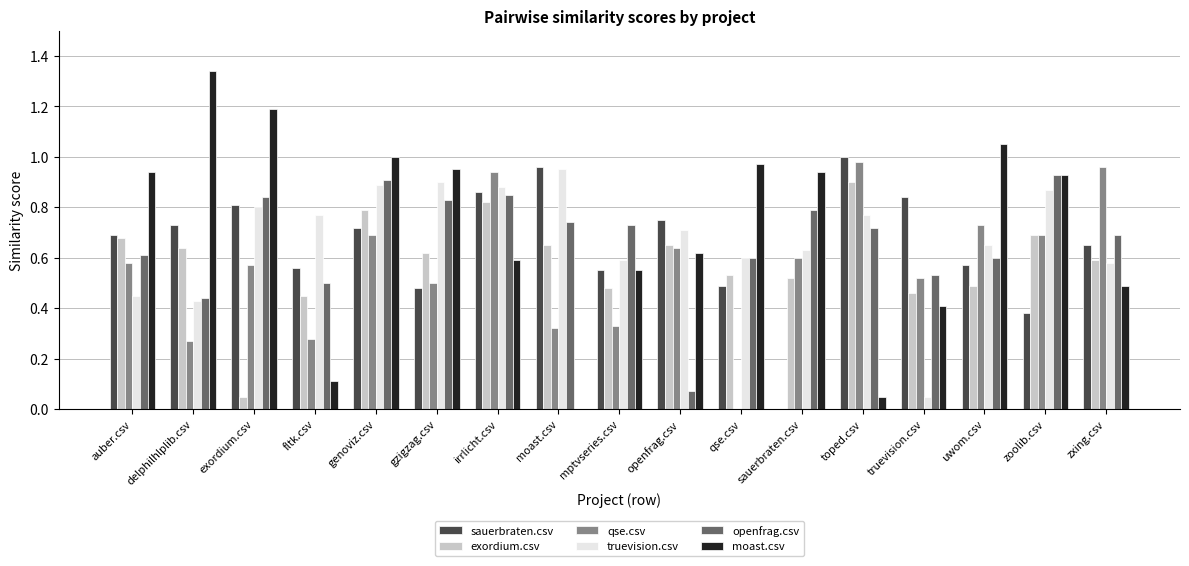

Which label corresponds to the largest value in the chart?

delphilhlplib.csv